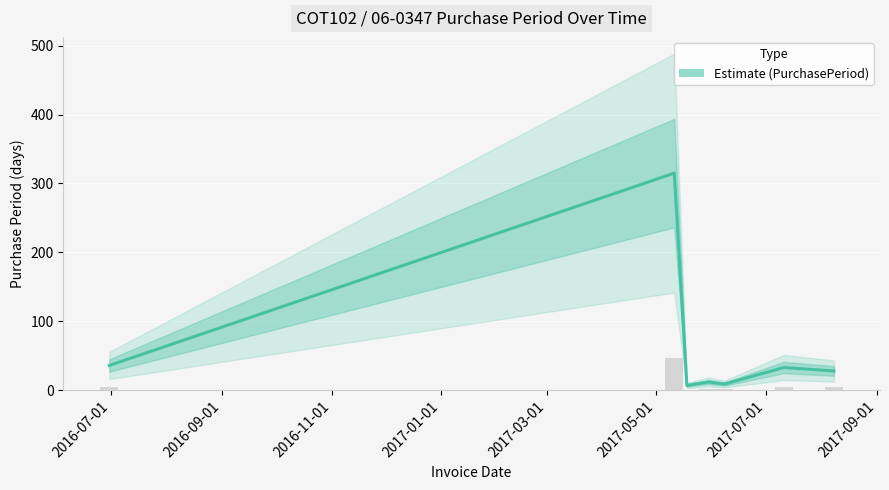

How many categories are shown in the chart?

7